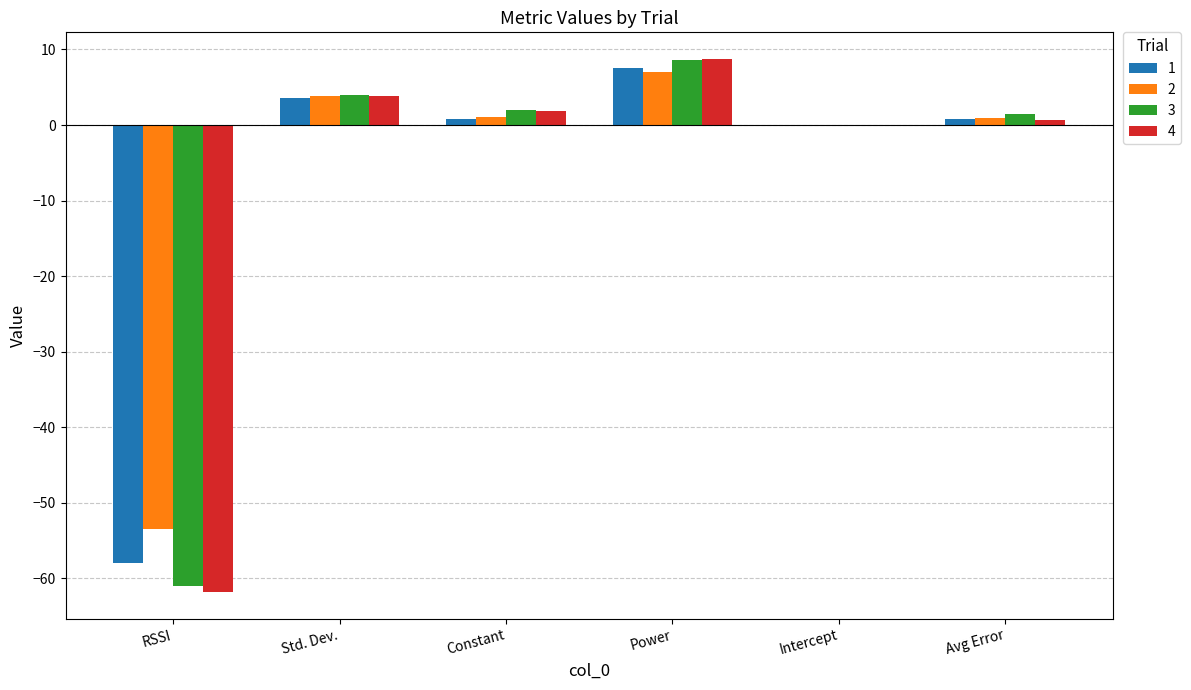

The 2 series shows 0.0 at Intercept. True or false?

True